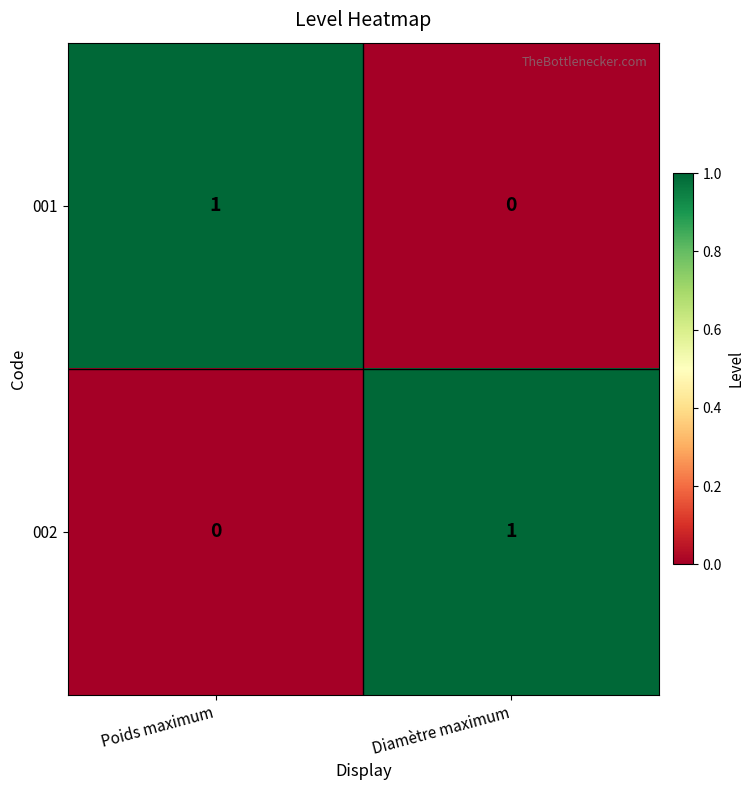

The value of 001 at Poids maximum is 1. True or false?

True